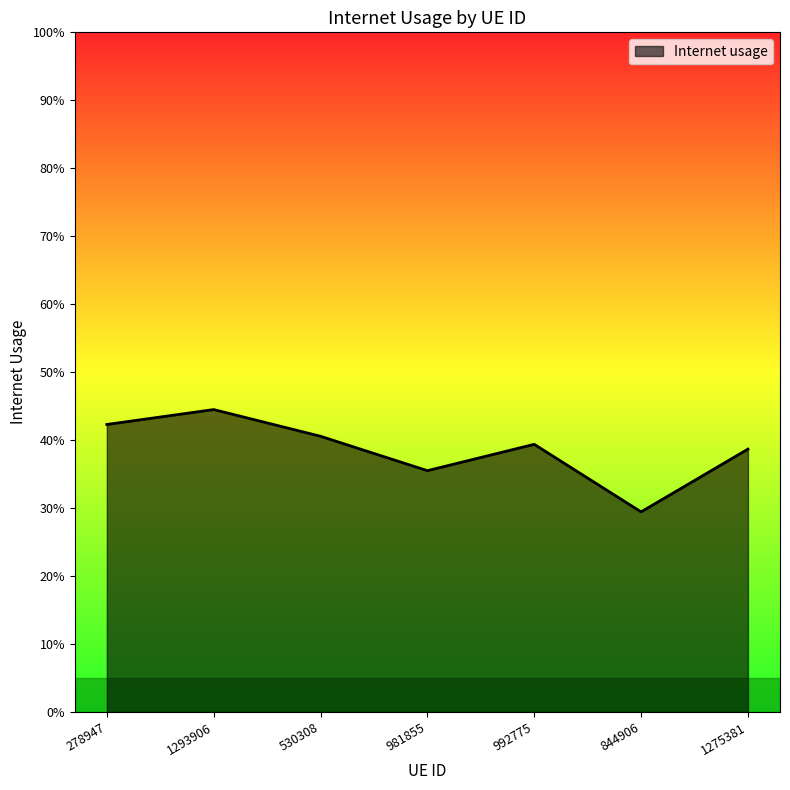

Does the chart display data point markers on the line(s)?

No